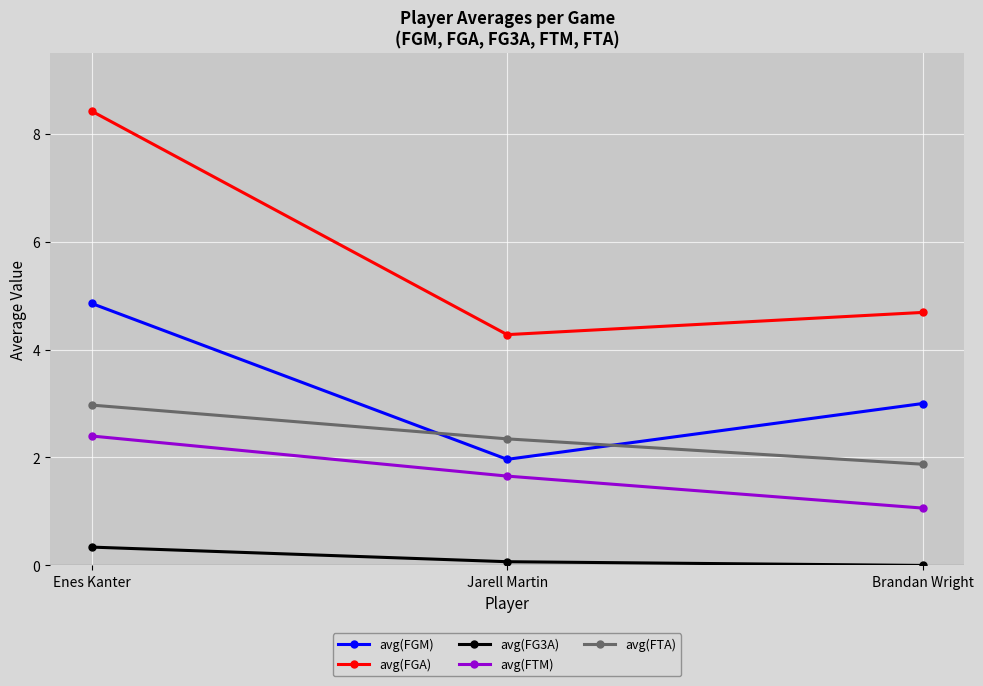

At how many categories does at least one series exceed 0?

3